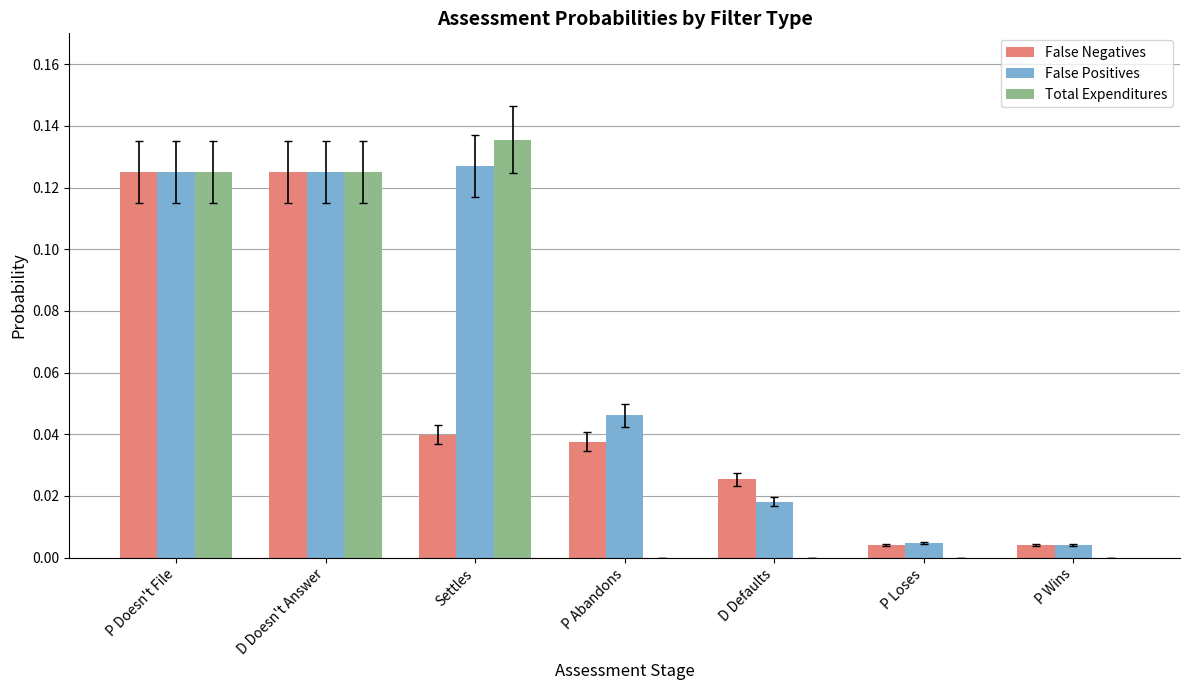

What is the sum of all False Positives values?

0.5